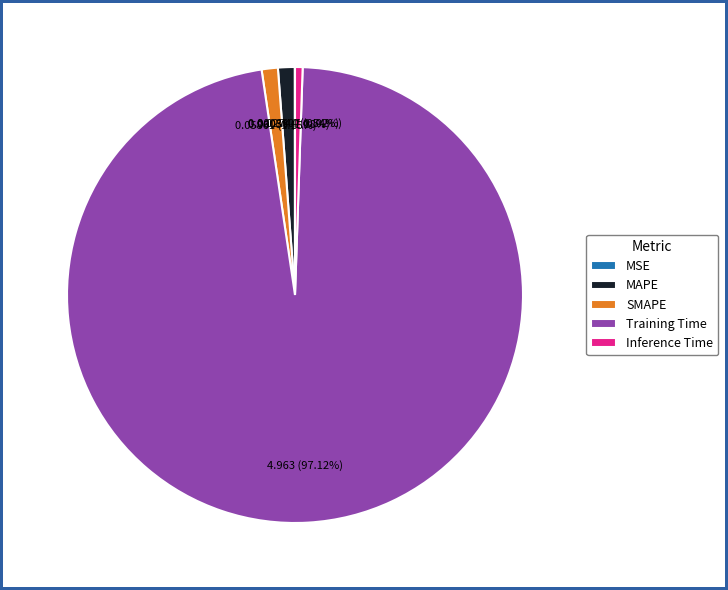

Do MAPE and Training Time together represent more than half of the pie?

Yes